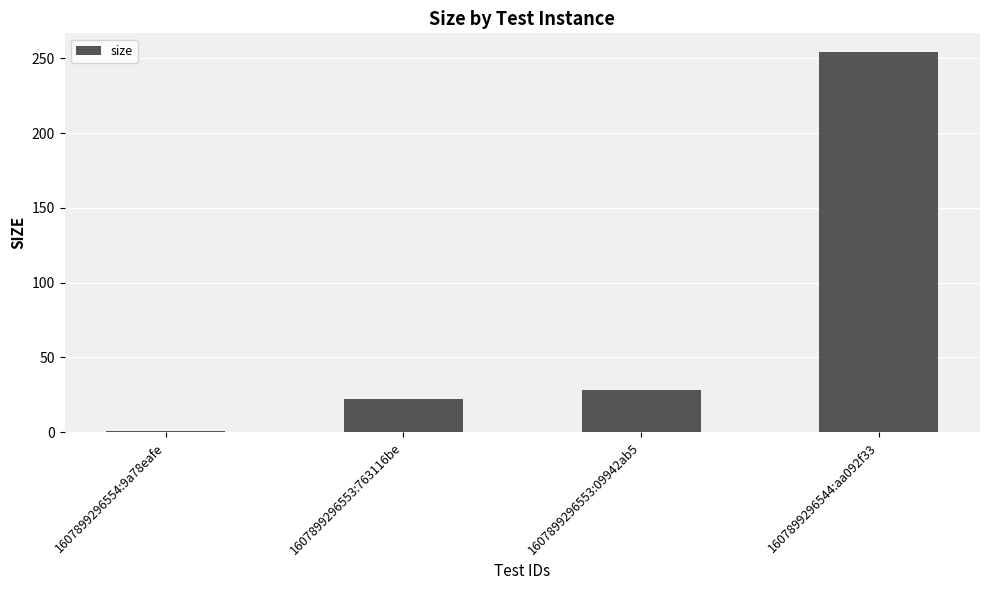

What is the sum of the values at 1607899296544:aa092f33 and 1607899296553:09942ab5?

282